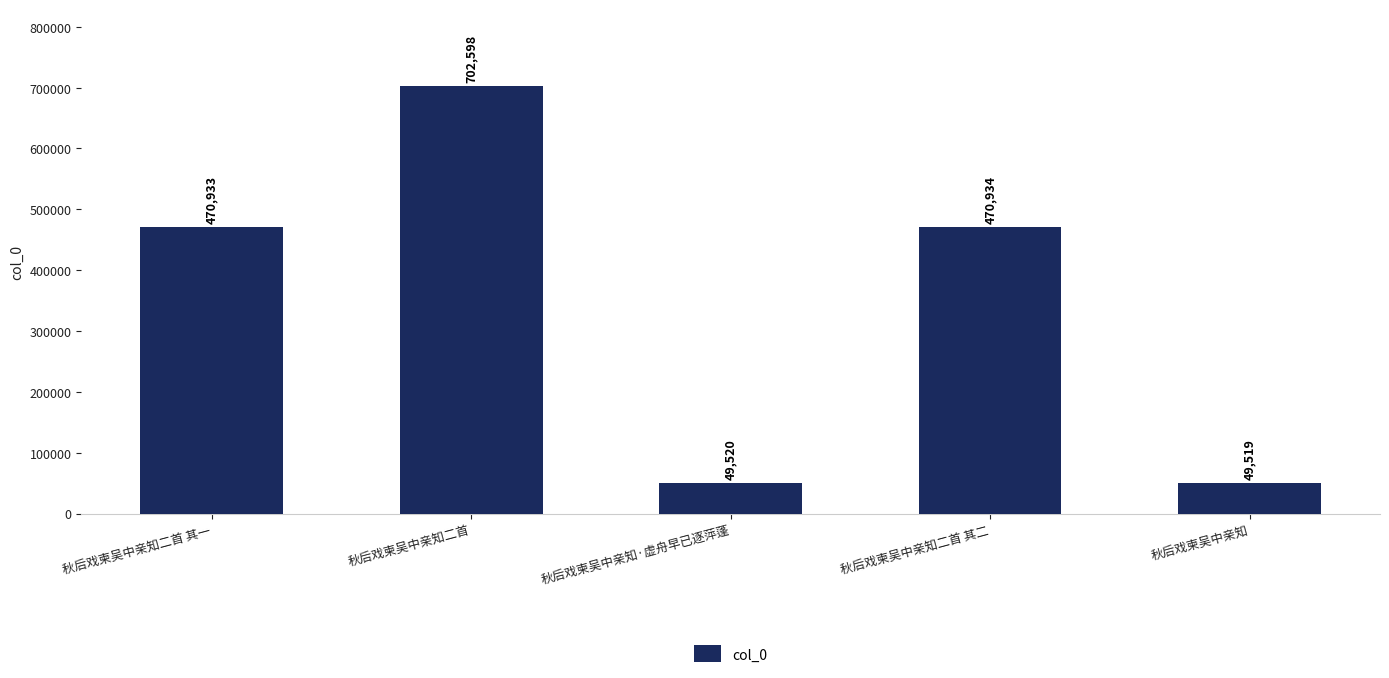

What is the average value?

348701